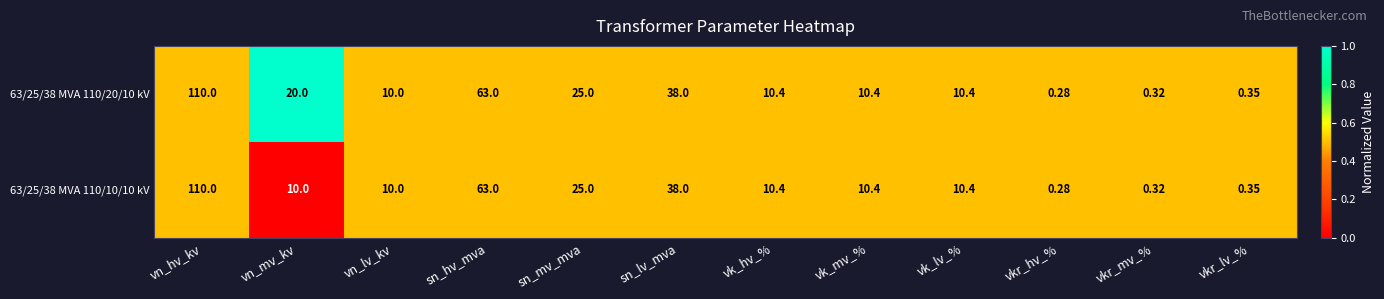

At which label is 63/25/38 MVA 110/20/10 kV closest to 55?

sn_hv_mva